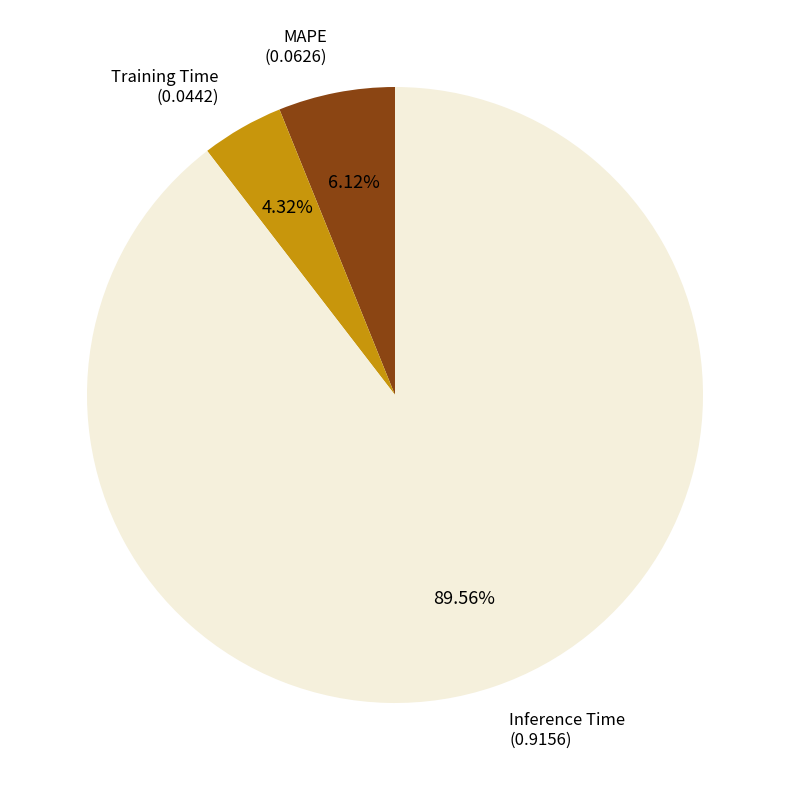

Which slice represents more than half of the pie?

Inference Time